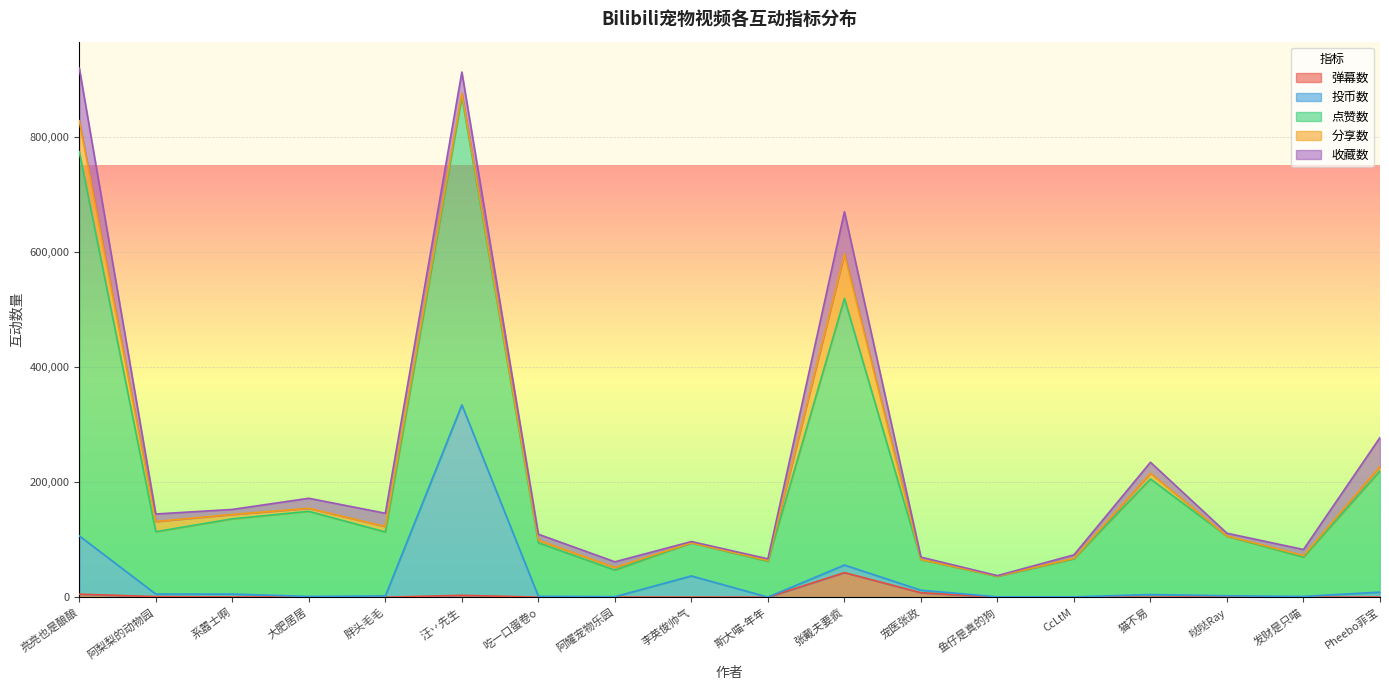

What is the label of the 17th point from the right?

阿梨梨的动物园